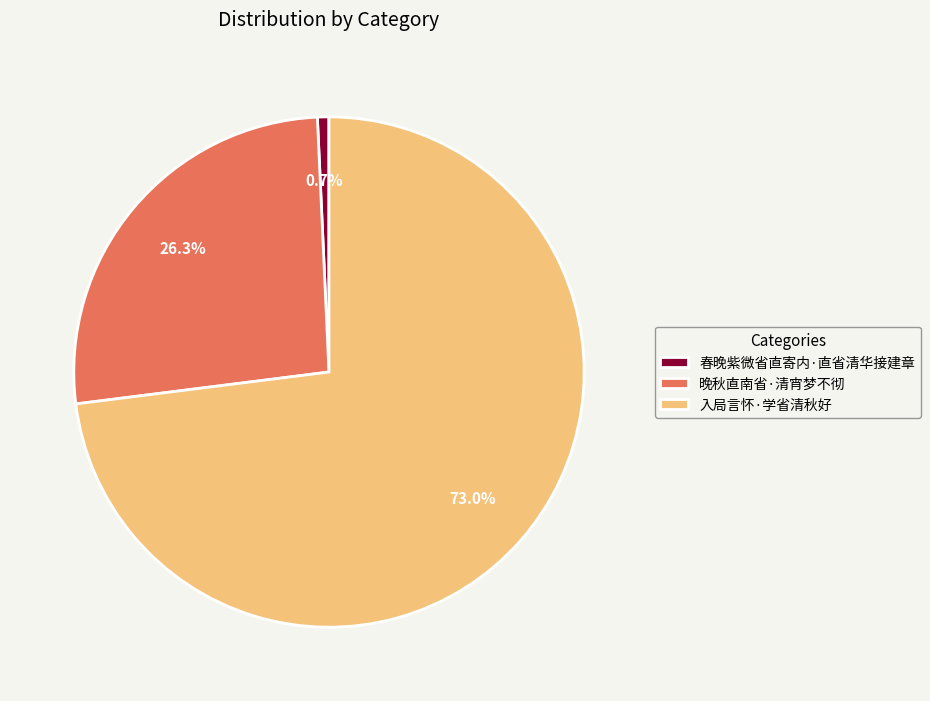

Is 入局言怀·学省清秋好 the majority of the pie?

Yes